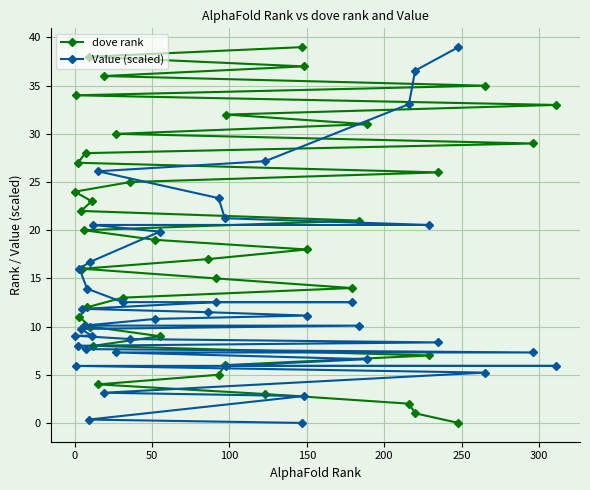

List the series in order of their overall mean, highest first.

dove rank, Value (scaled)